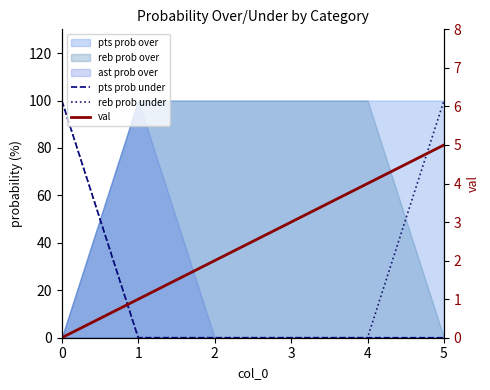

Is it true that reb prob under equals 100 at 0?

True